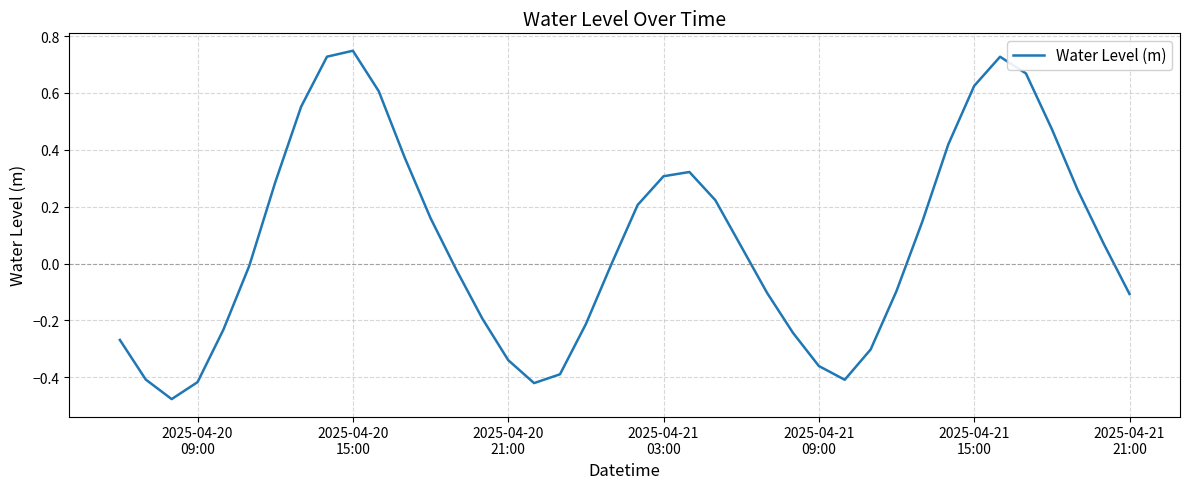

Does the chart have visible grid lines?

Yes